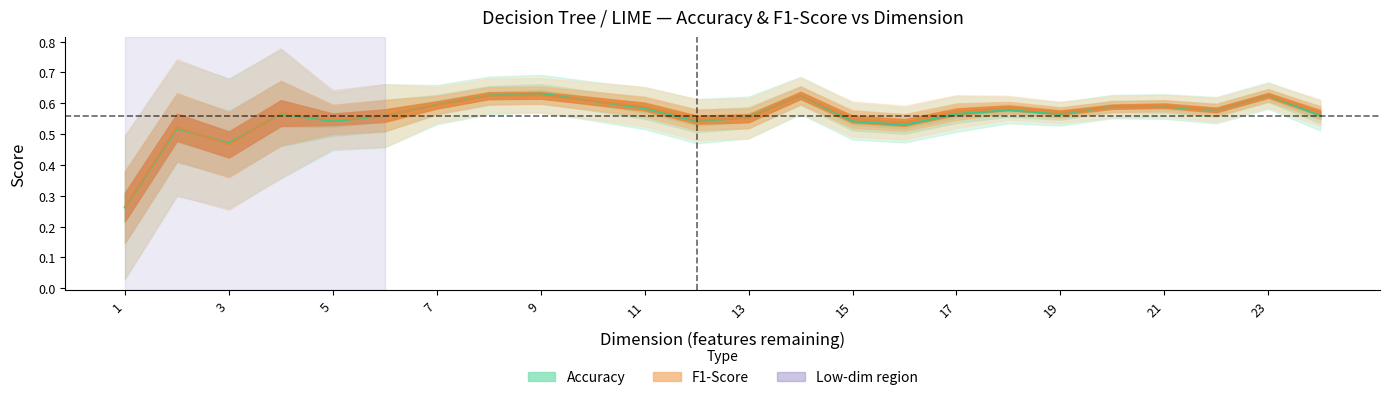

How many interior local valleys does the F1-Score series have?

6